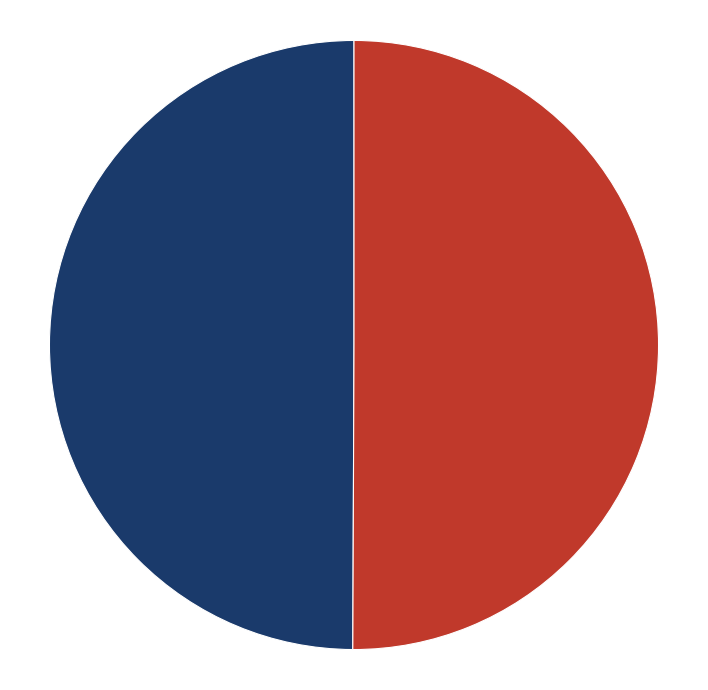

Which slice is the smallest?

Institute A